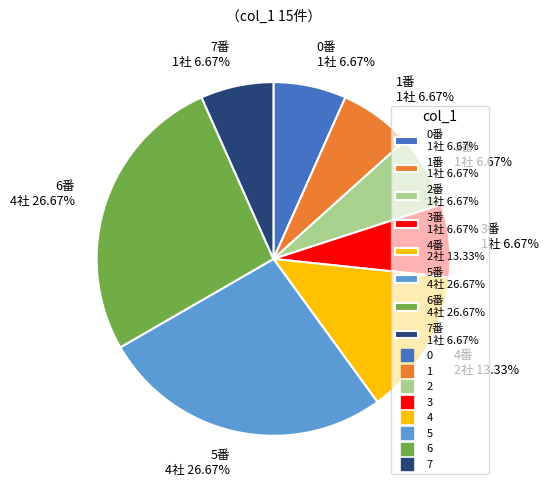

To the nearest percent, what is the average slice percentage?

12%